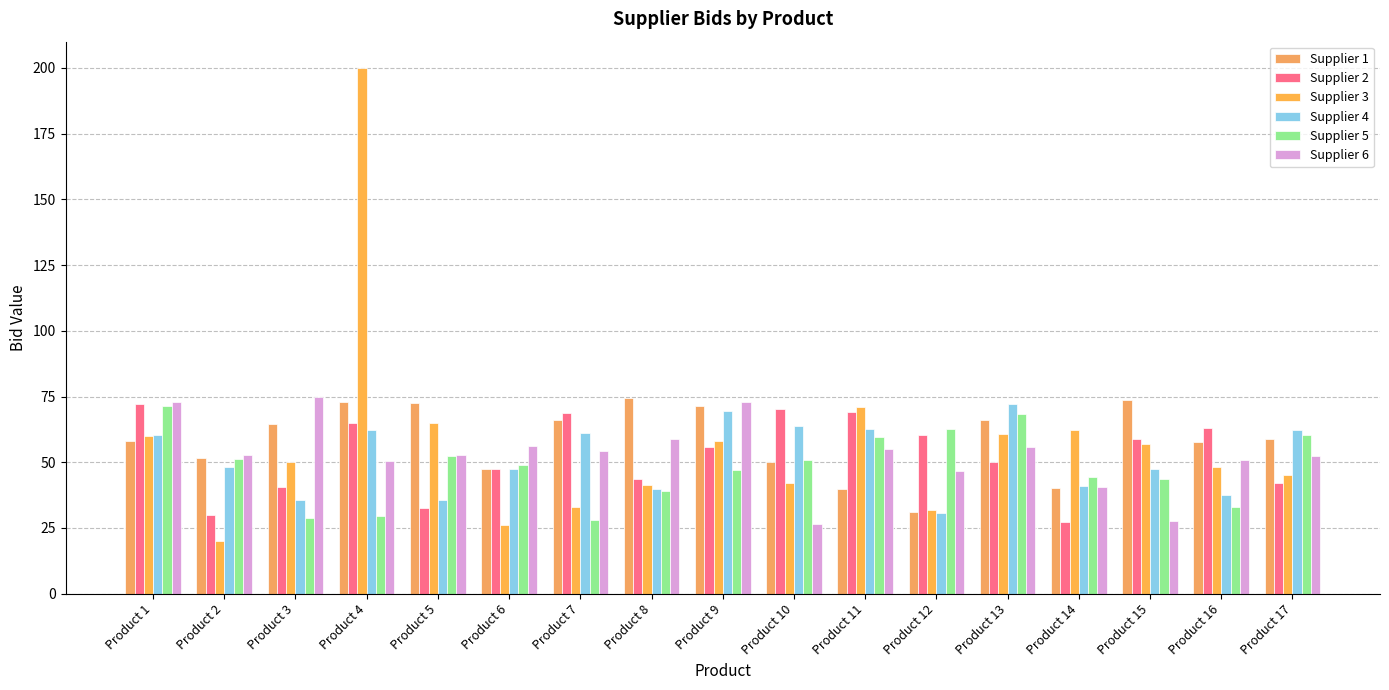

What is the difference between the maximum and minimum values in the Supplier 3 series?

180.0